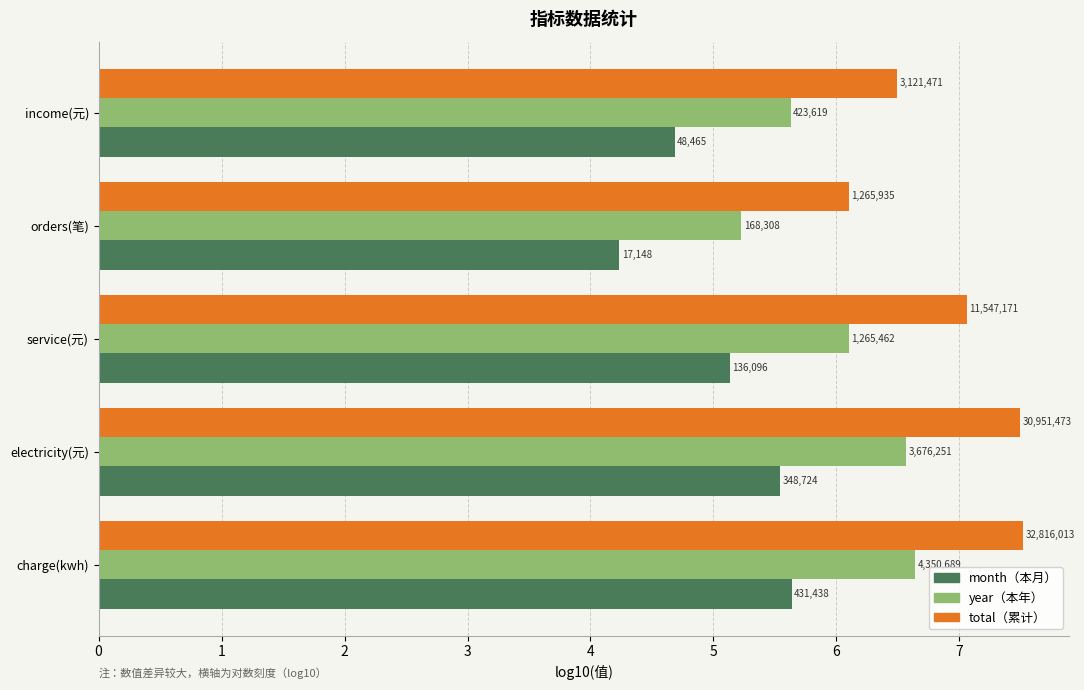

The year series shows 2.5 at service(元). True or false?

False